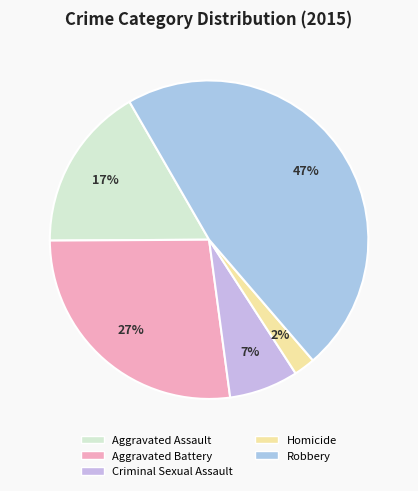

Which category has the smallest portion of the pie?

Homicide